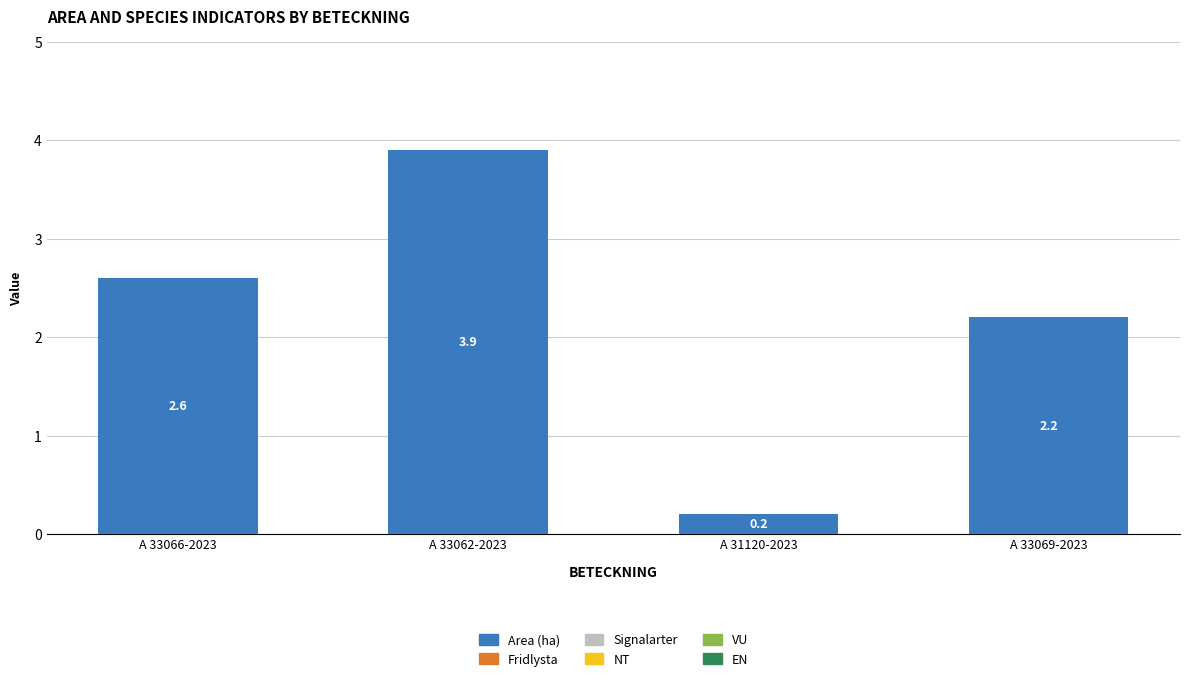

What is the label of the 2nd bar from the right?

A 31120-2023